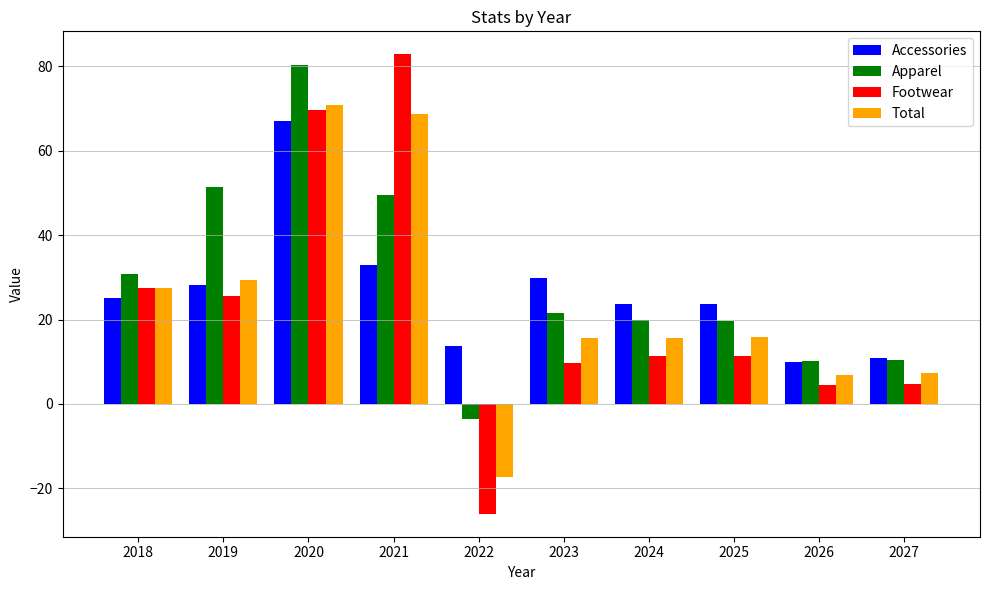

The value of Apparel at 2021 is 49.5. True or false?

True